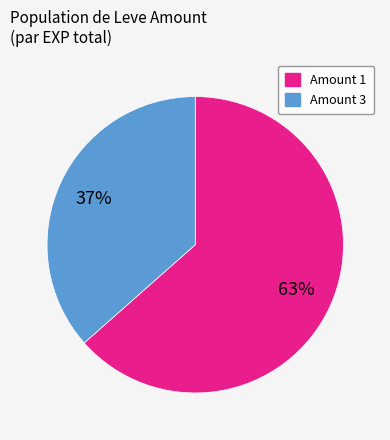

Is there any slice that represents more than half of the pie?

Yes